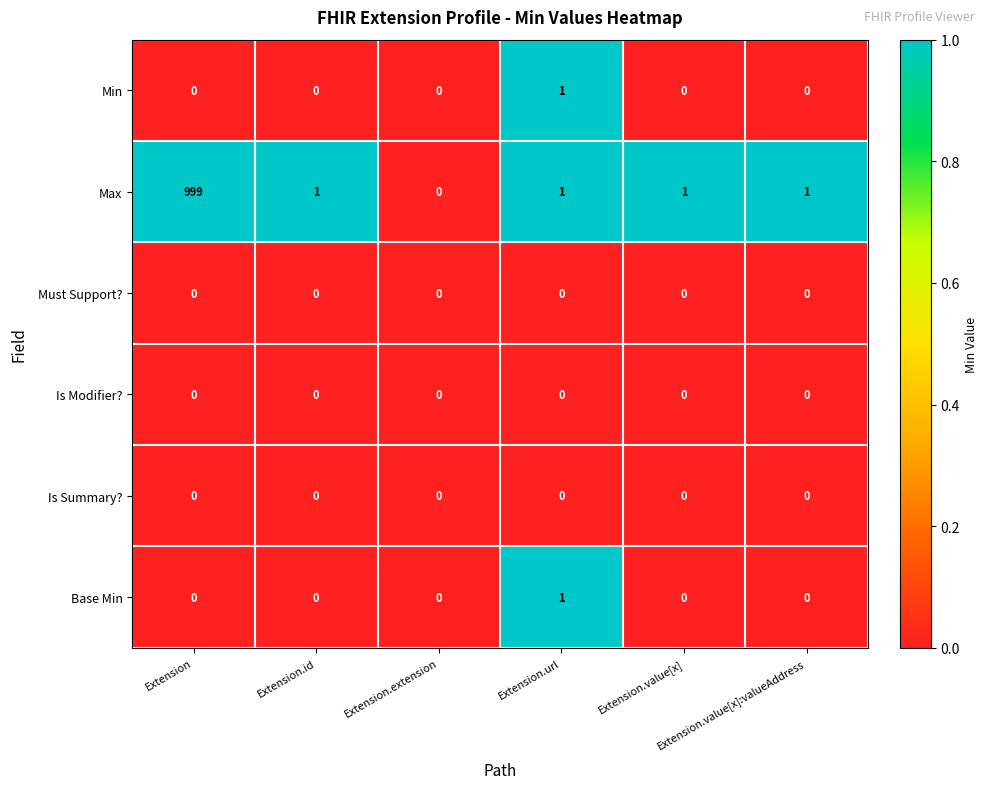

Which series has the largest total across all categories?

Max